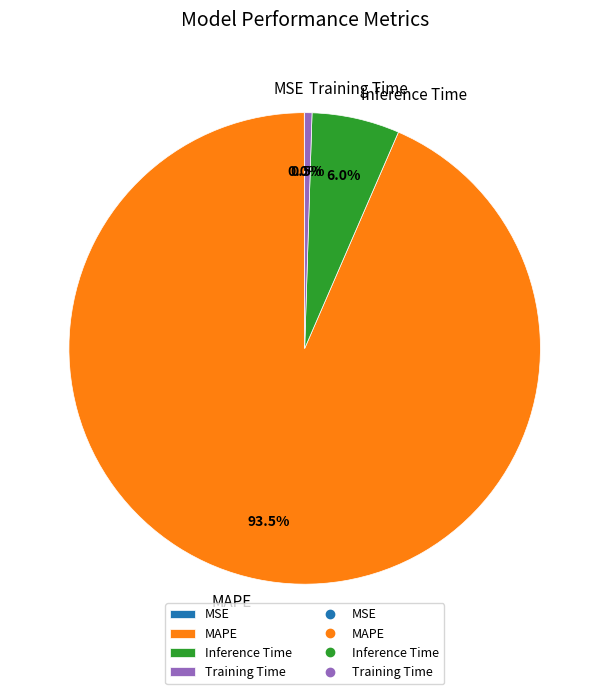

To the nearest percent, what is the combined percentage of MAPE and Training Time?

94%